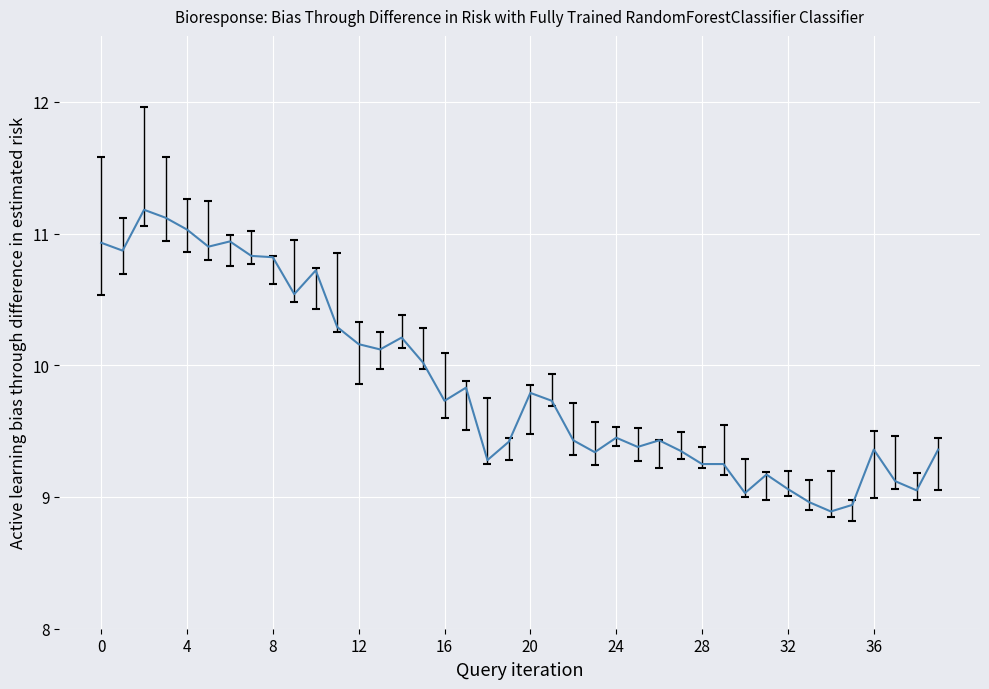

What is the greatest value displayed?

11.2